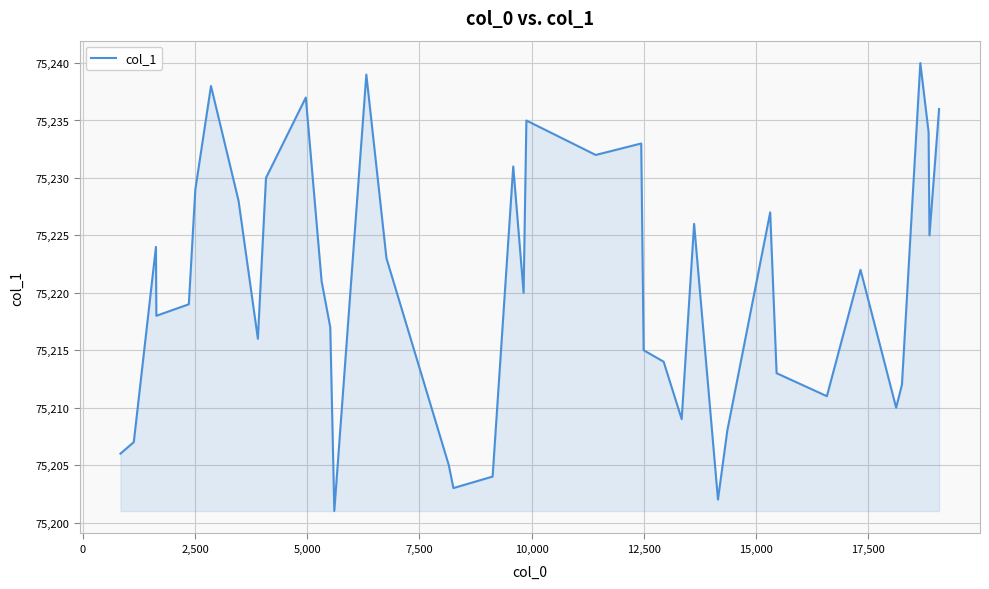

What is the minimum value shown in the chart?

75201